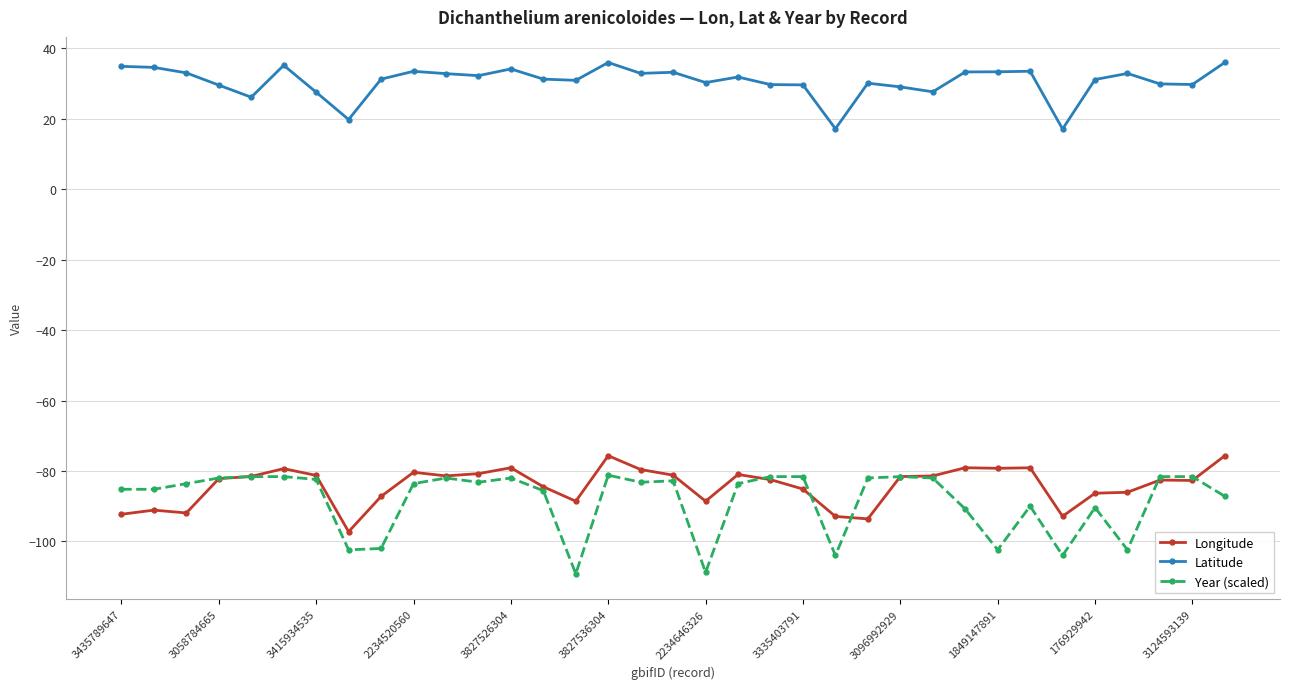

In Latitude, how many points are lower than both neighbors (excluding endpoints)?

10